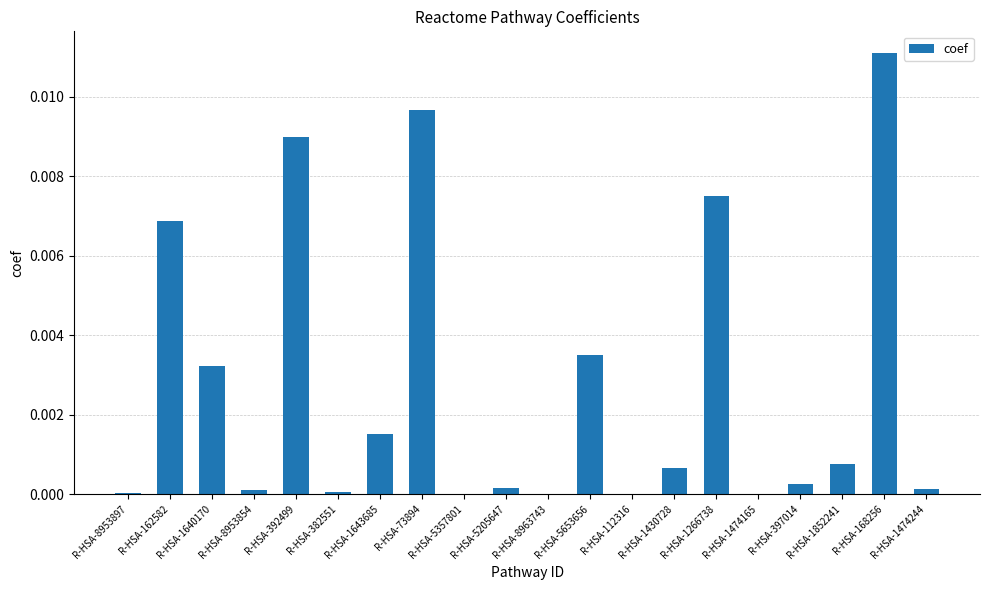

Is it true that the value at R-HSA-1266738 is 0.0?

True